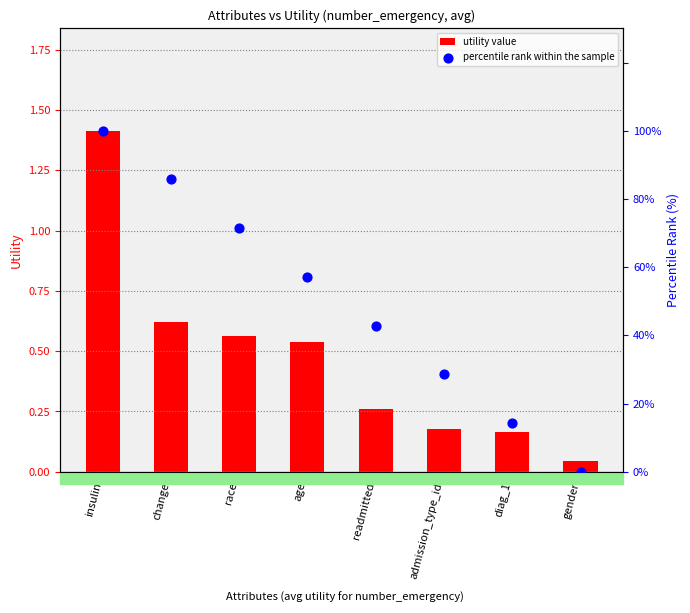

At how many categories does at least one series exceed 86?

1